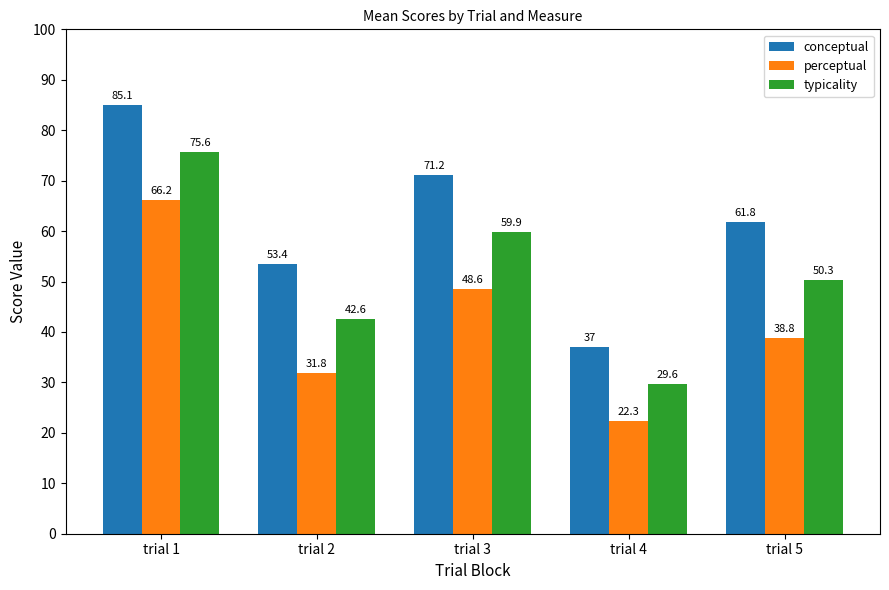

Is it true that conceptual equals 37.0 at trial 4?

True